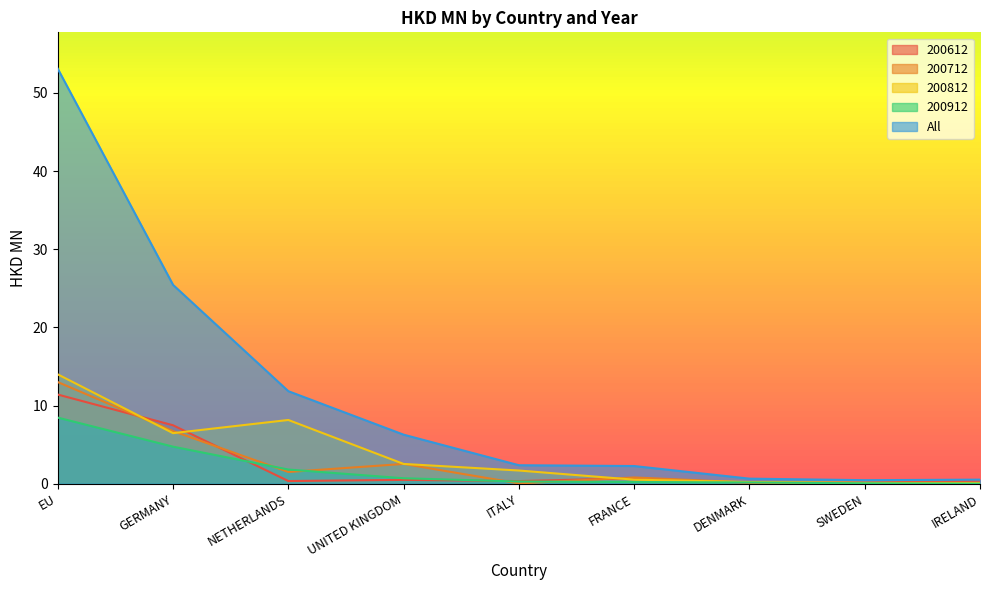

Which series has the largest total across all categories?

All